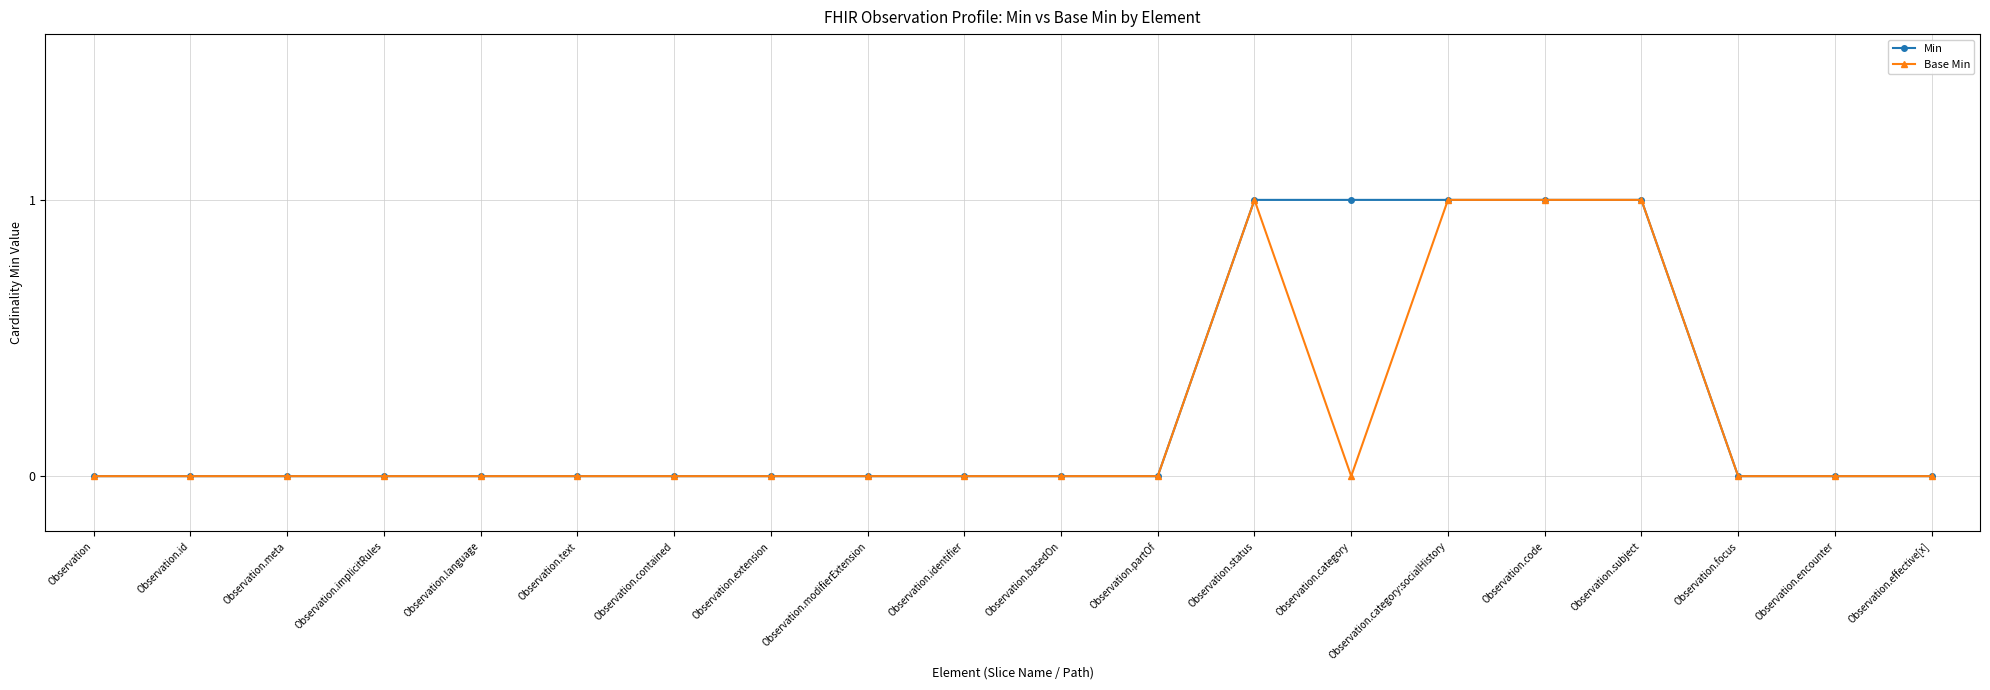

What position from the right is Observation.focus?

3